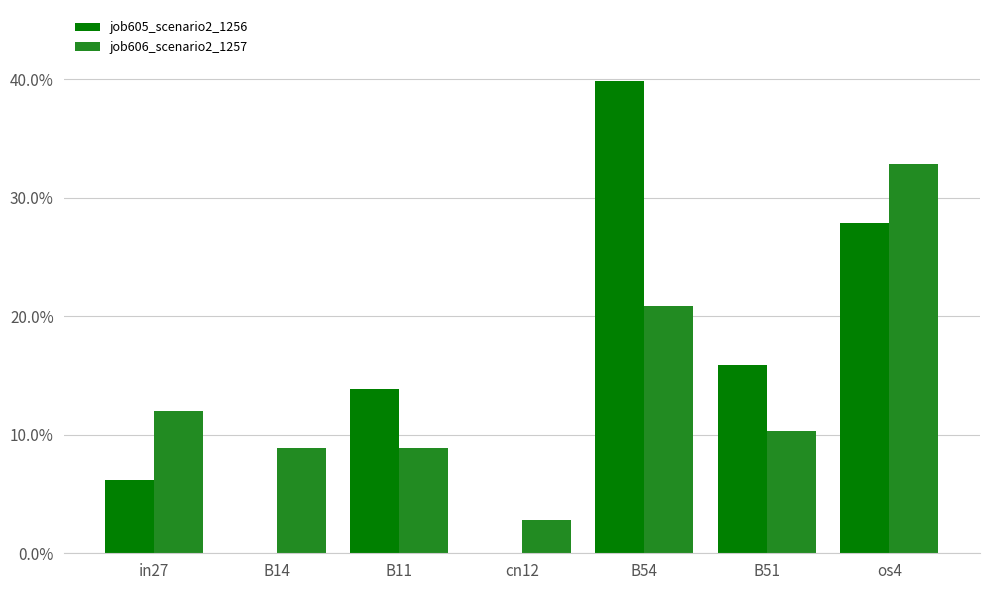

What is the average value of the job606_scenario2_1257 series?

0.1